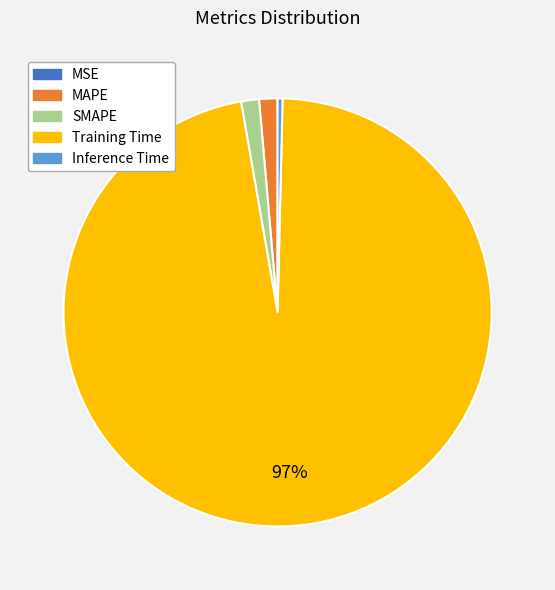

The SMAPE slice represents 8% of the pie. True or false?

False